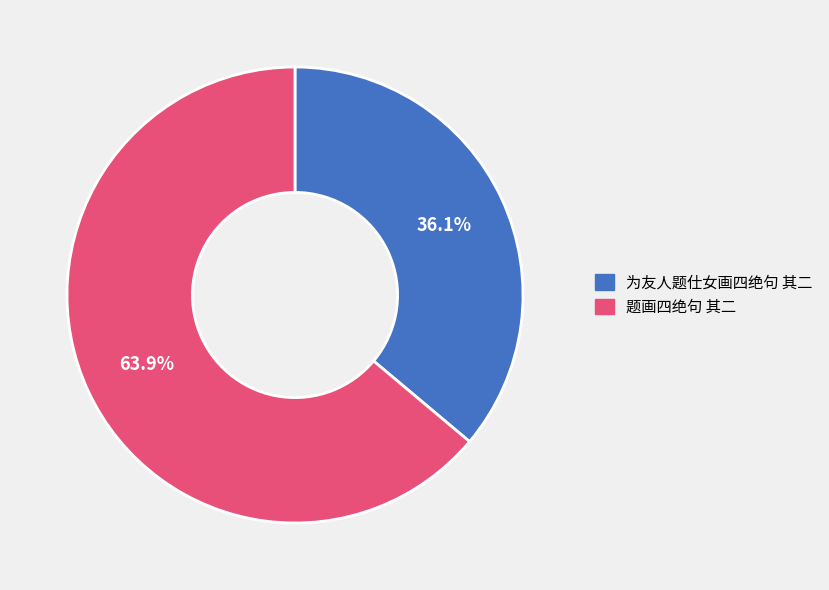

What percentage do 为友人题仕女画四绝句 其二 and 题画四绝句 其二 together represent?

100.0%